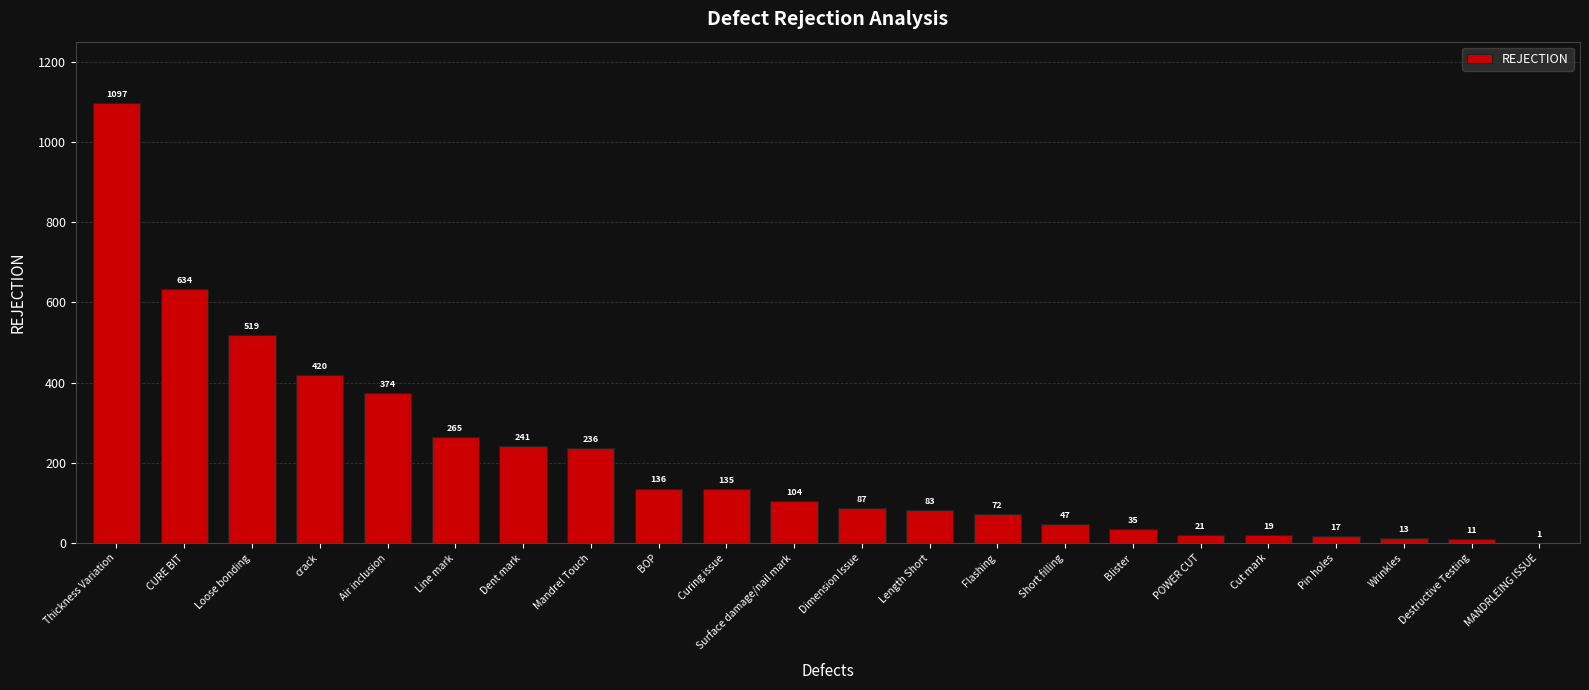

Are the bars horizontal?

No